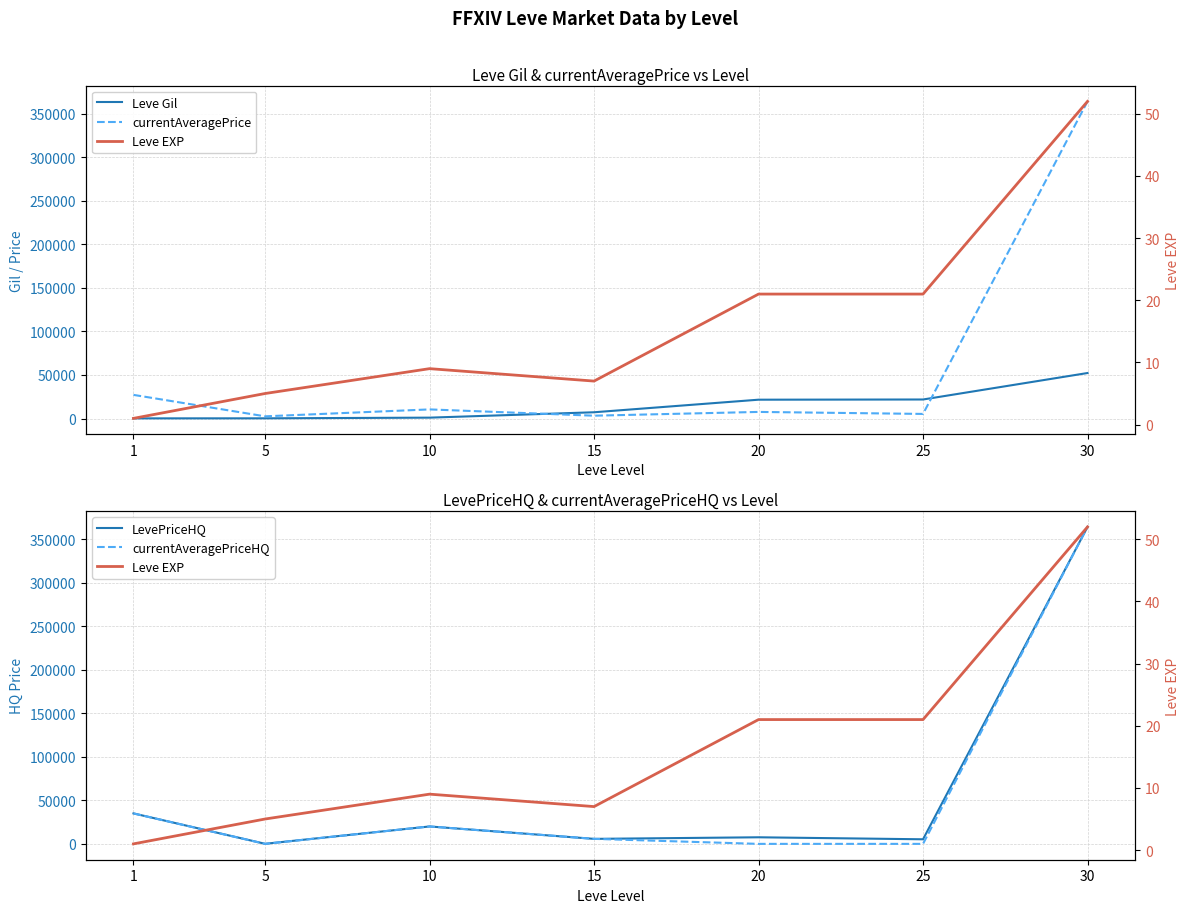

Where do currentAveragePriceHQ and Leve EXP first cross each other?

1 and 5